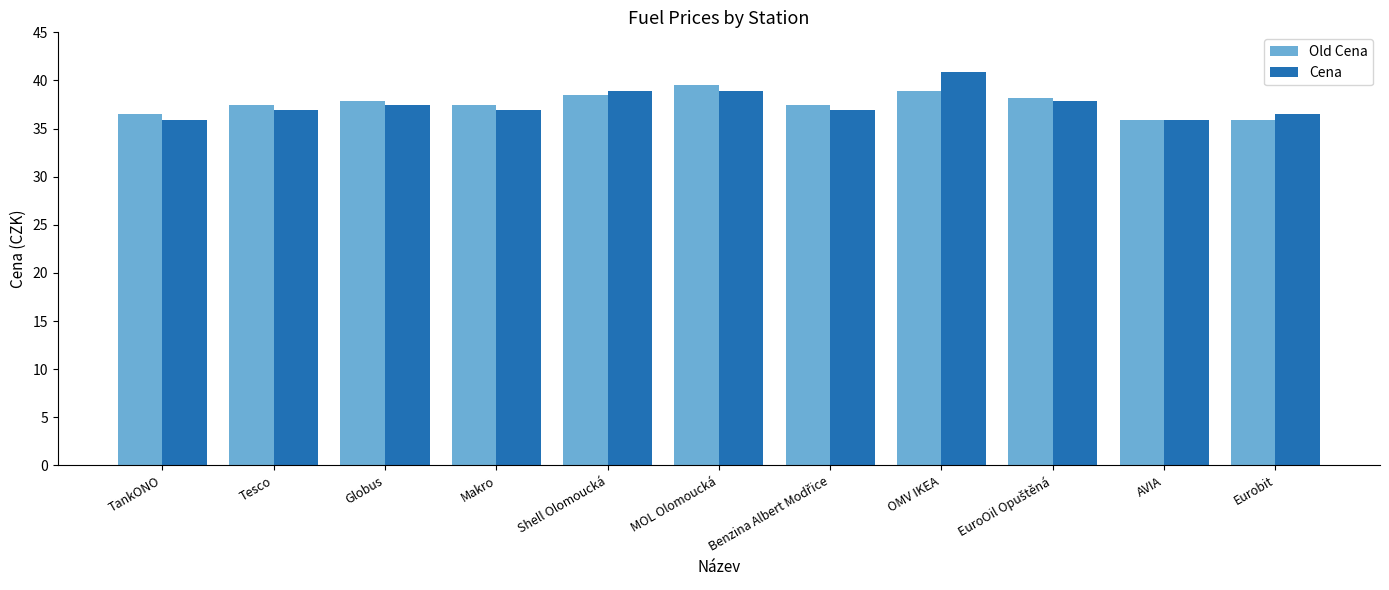

How many bars are there in each group?

2